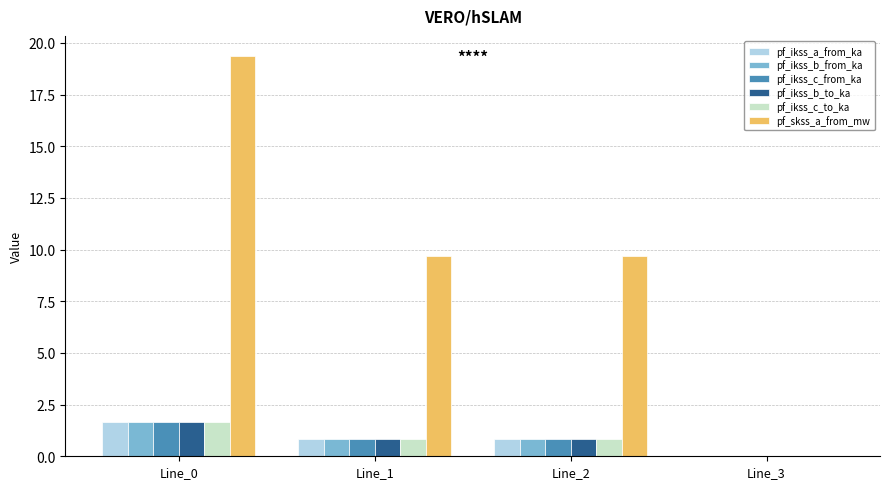

What is the greatest value displayed?

19.4